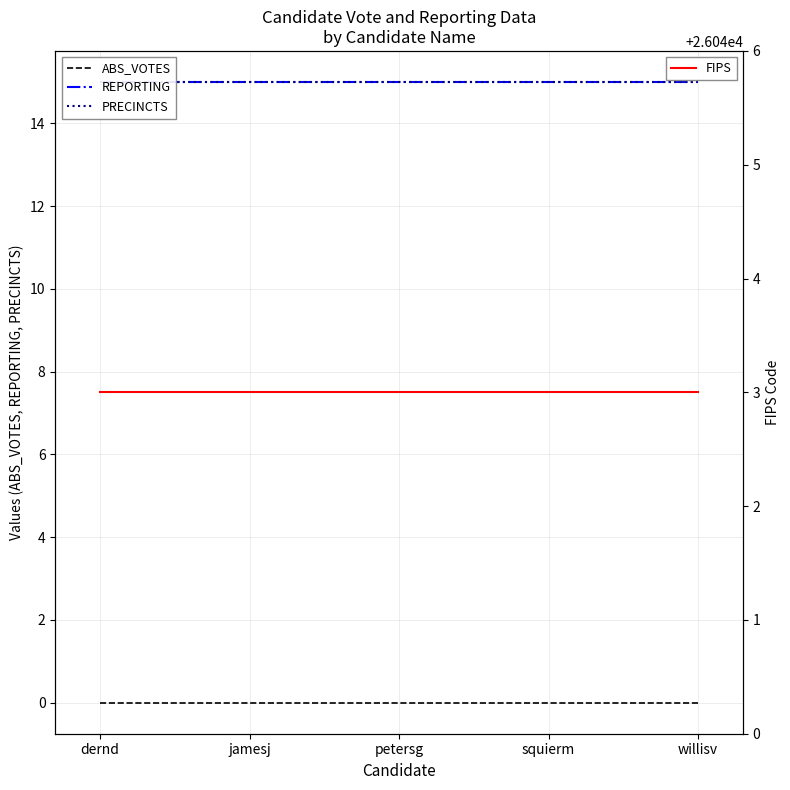

List the labels in order of REPORTING value, smallest first.

dernd, jamesj, petersg, squierm, willisv